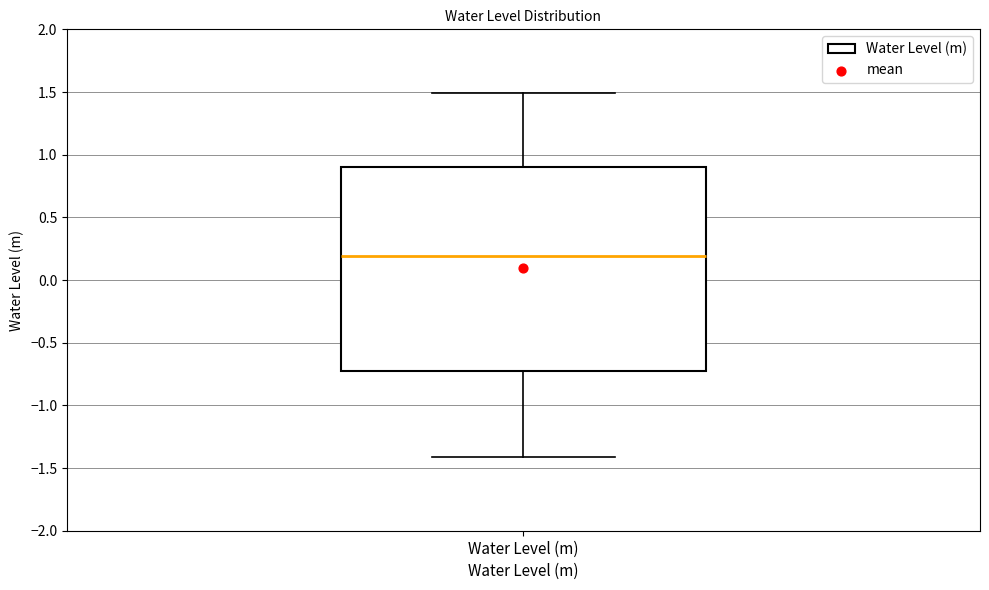

Read this box plot against the y-axis: the position of the median line, the range covered by the box, and the ends of both whiskers. The values are not printed on the chart, so give them approximately, as read against the axis.

median 0.20, box -0.75 to 0.90, whiskers -1.40 to 1.50